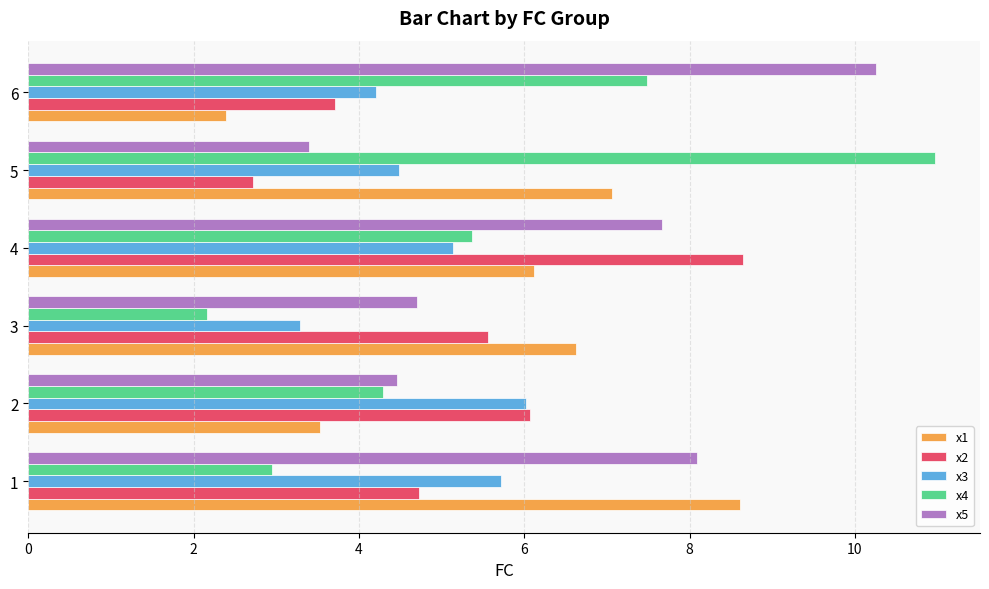

The value of x3 at 4 is 1.1. True or false?

False